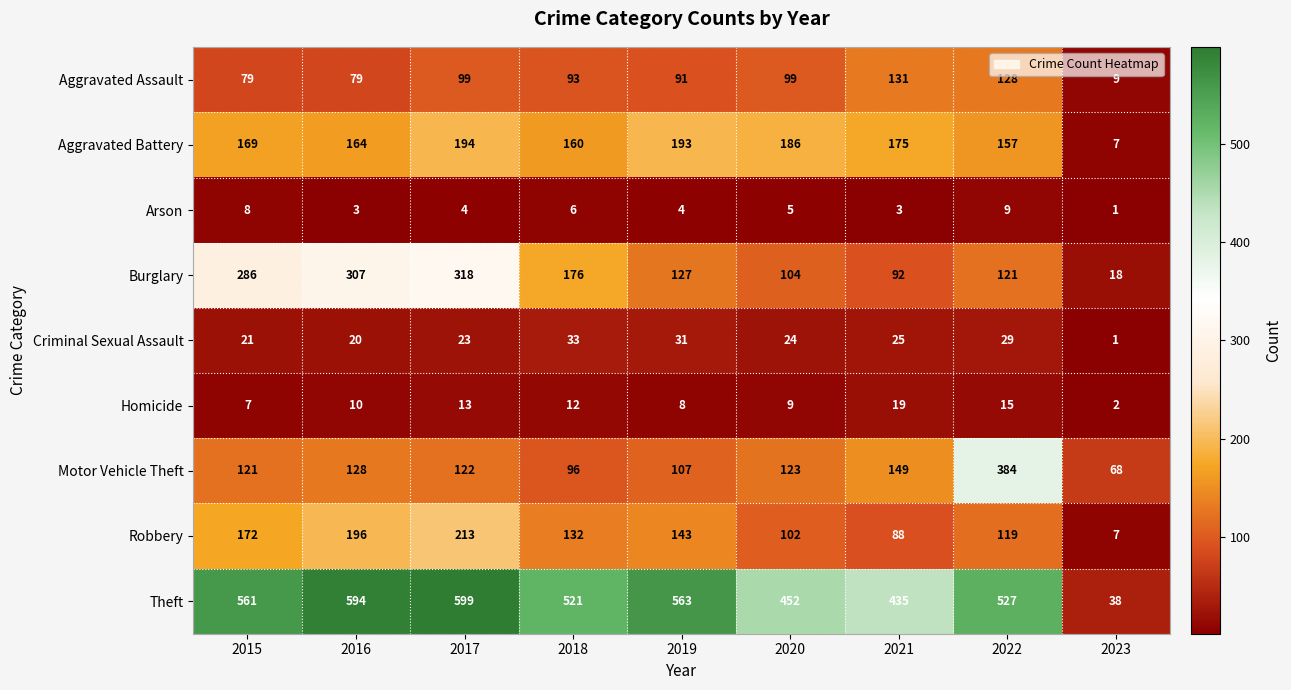

What is the sum of all Robbery values?

1172